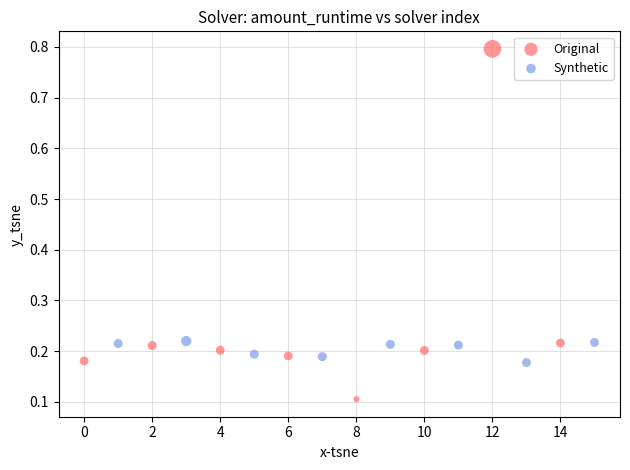

Which series contains the highest Y value?

Original